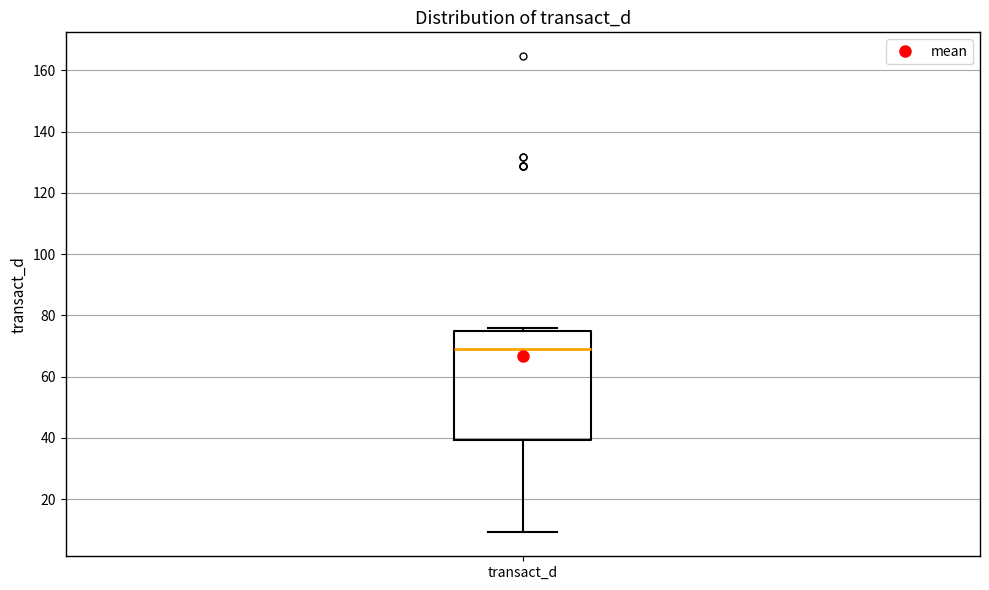

Where is the lower edge of the box for transact_d on the y-axis? The values are not printed on the chart, so give them approximately, as read against the axis.

40